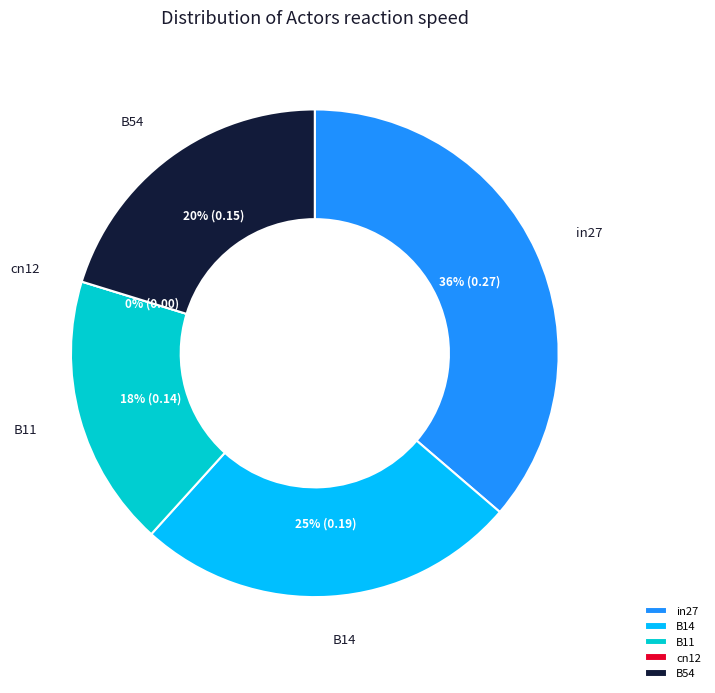

How many segments does this pie chart have?

5